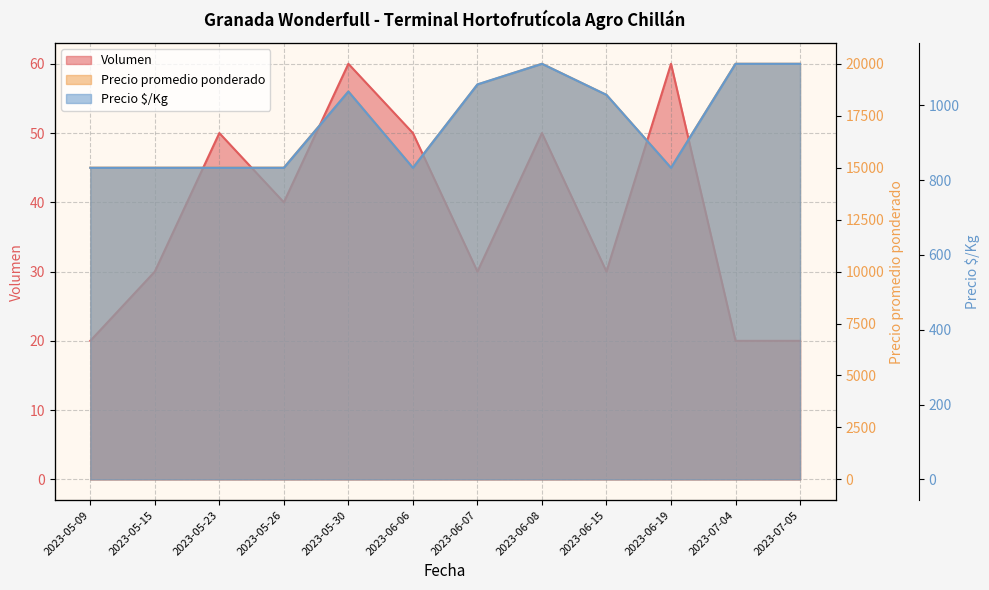

What is the difference between the Precio promedio ponderado values at 2023-05-15 and 2023-05-30?

3667